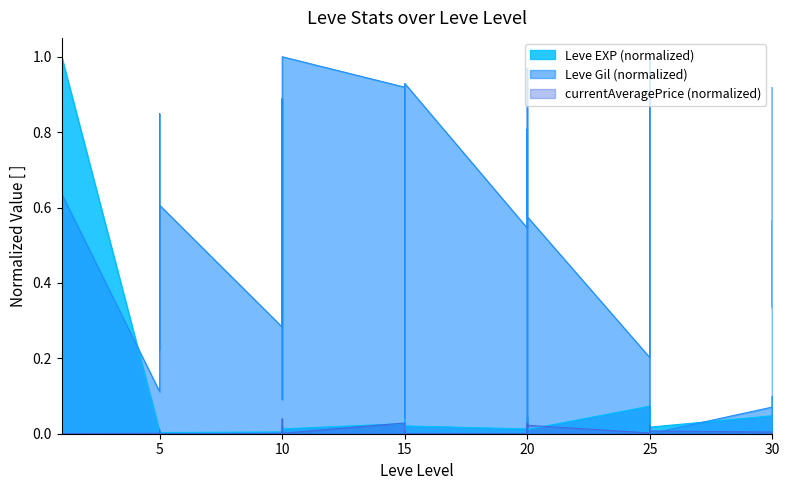

What is the difference between the maximum and minimum values in the Leve EXP series?

1.0